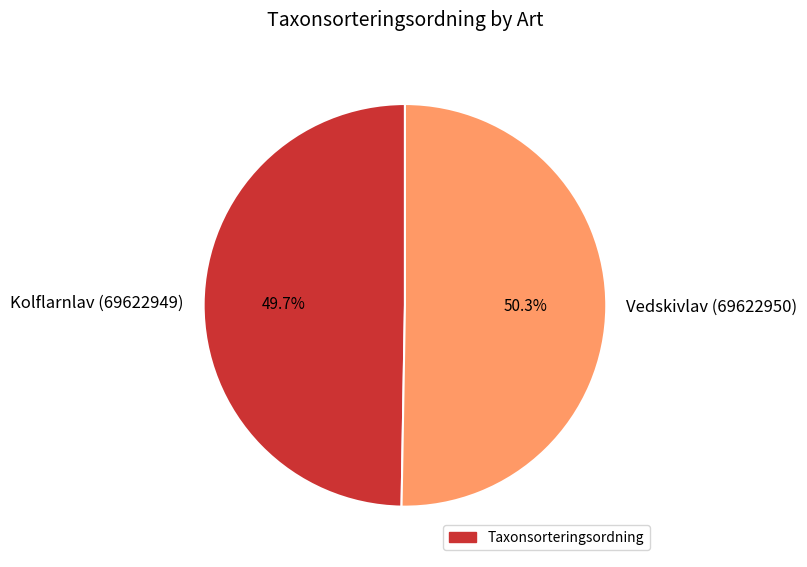

How many slices are in this pie chart?

2